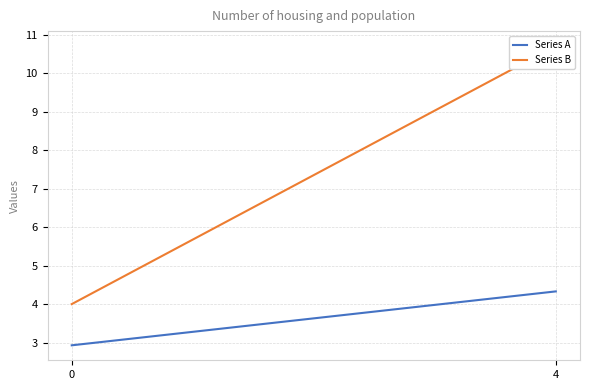

Which series changed the most between 0 and 4?

Series B